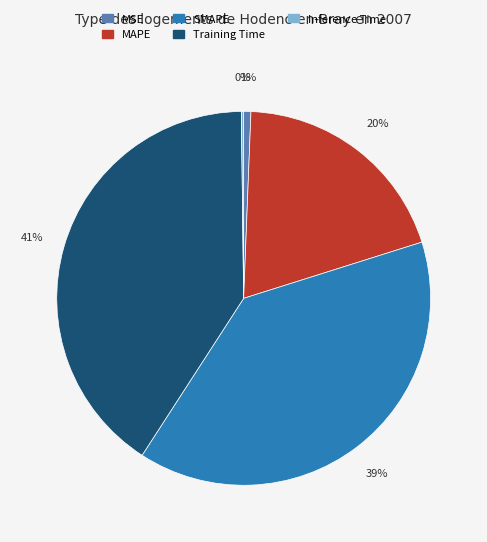

To the nearest percent, what is the difference between the SMAPE and Training Time slice percentages?

2%